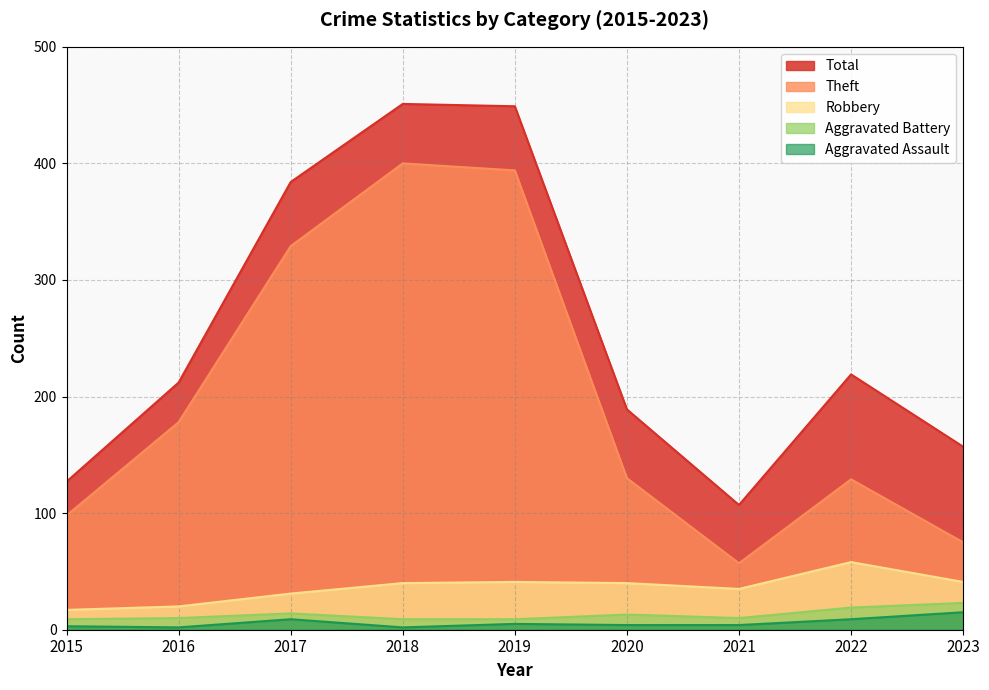

At which category does Total reach its first local peak?

2018